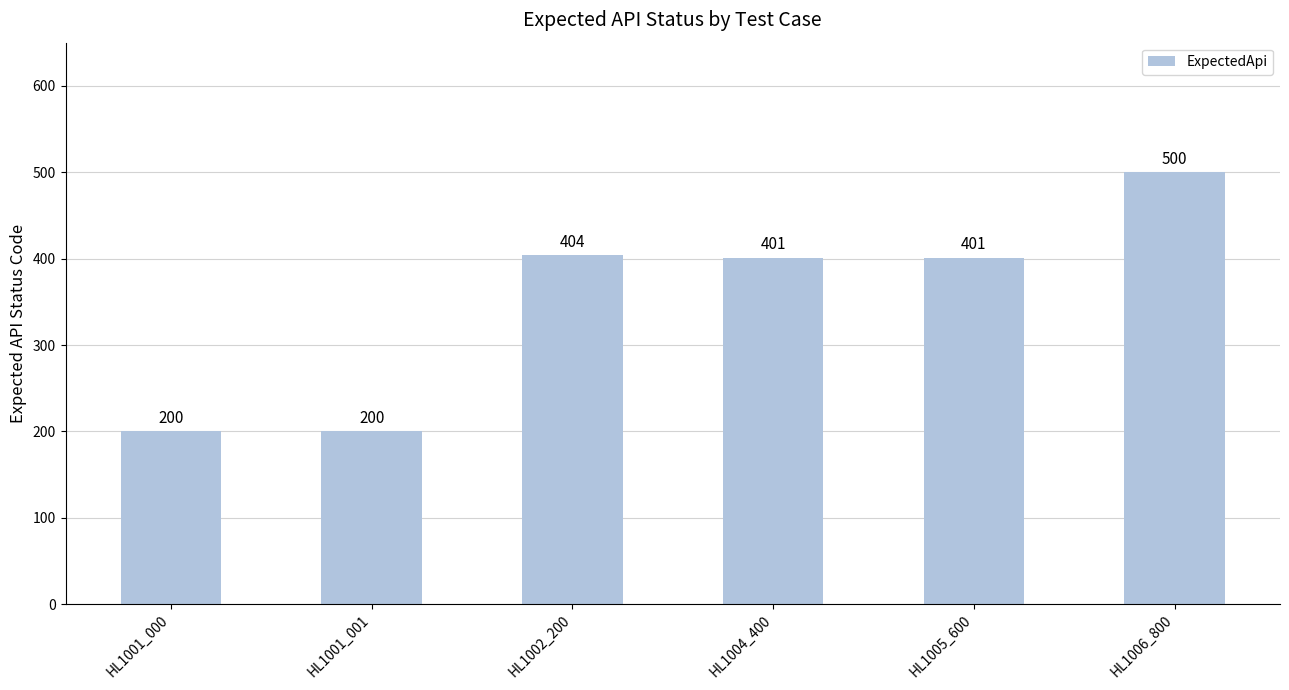

Is it true that the value at HL1004_400 is 704?

False